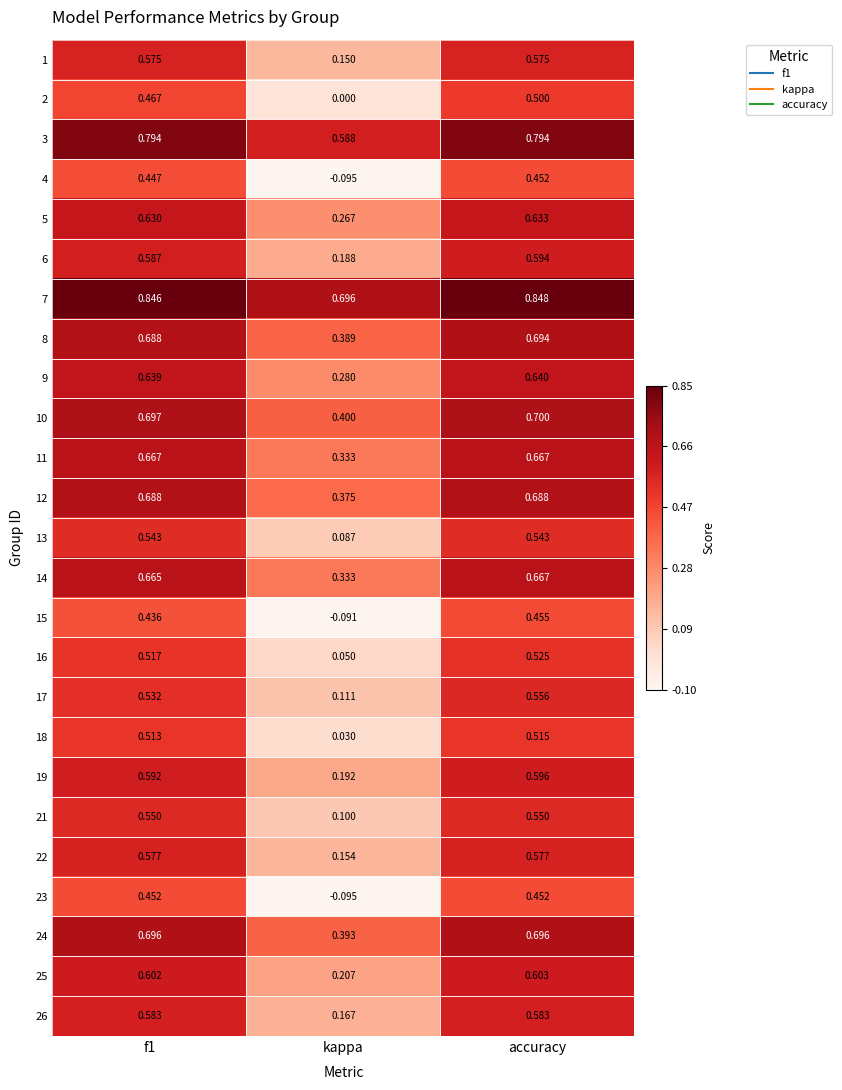

Which category has the highest value across all series?

accuracy